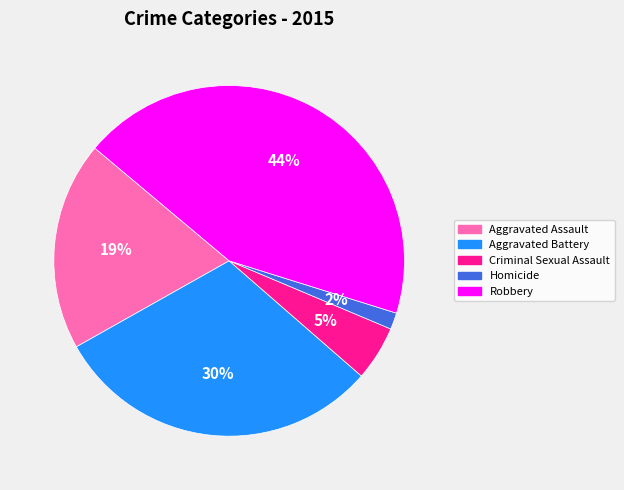

Between Homicide and Aggravated Battery, which is larger?

Aggravated Battery